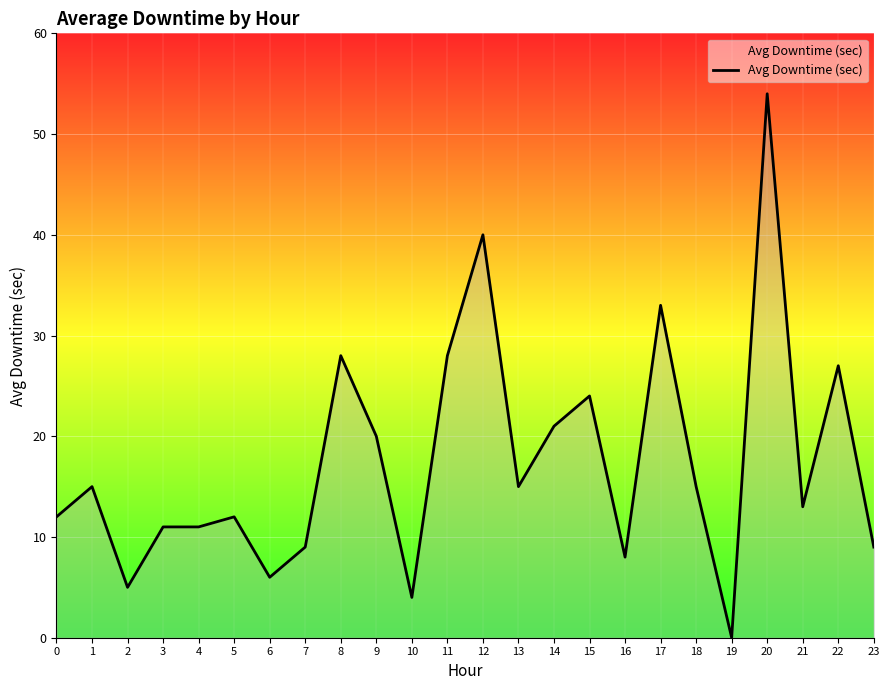

What is the difference between the maximum and minimum values?

54